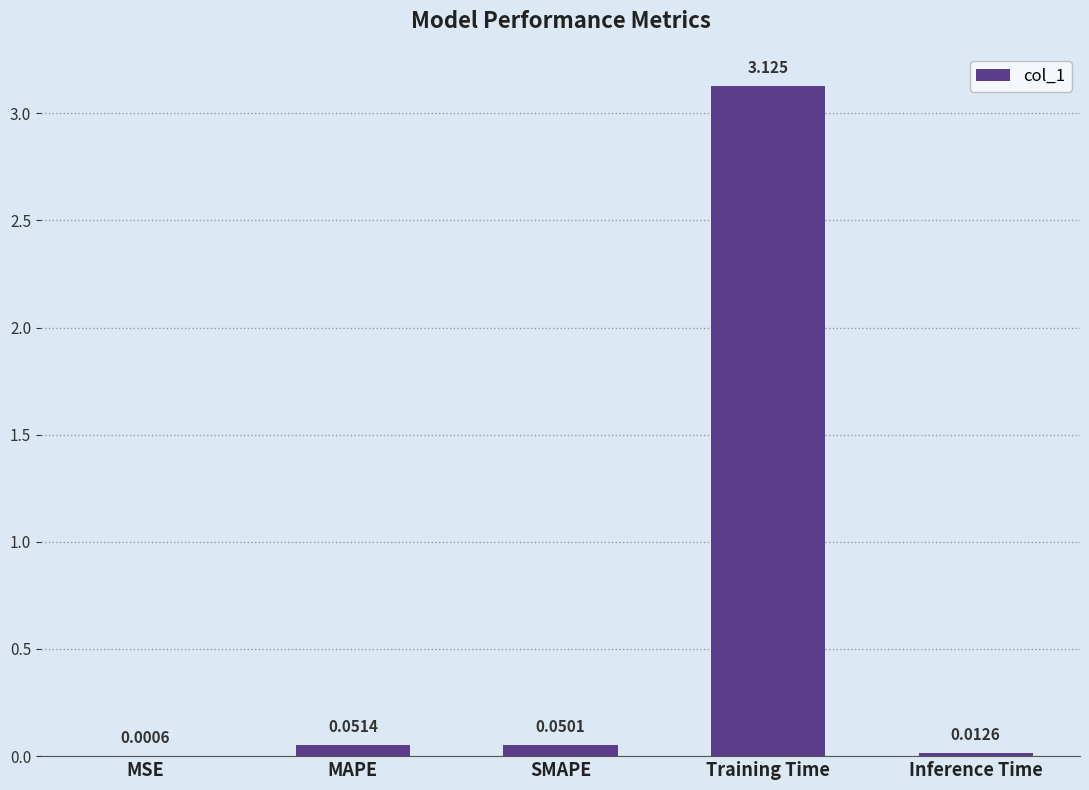

Where is the data nearest to the value 1?

MAPE